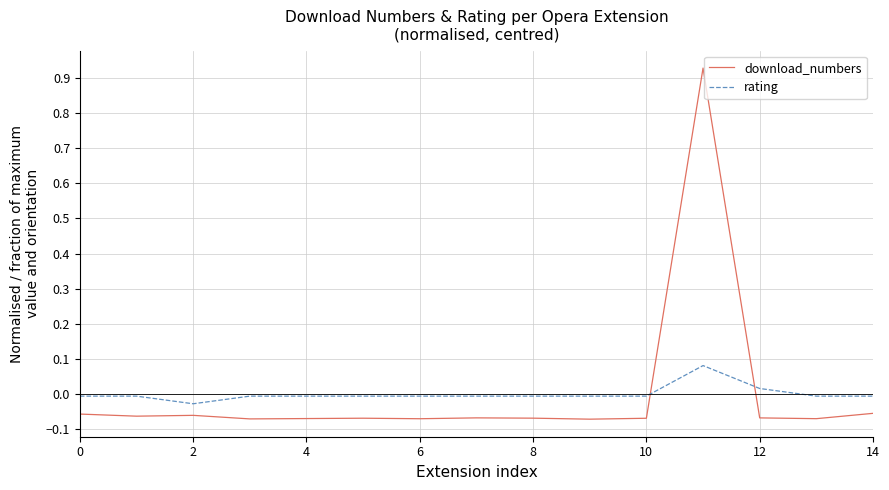

List the series in order of their peak value, lowest first.

rating, download_numbers